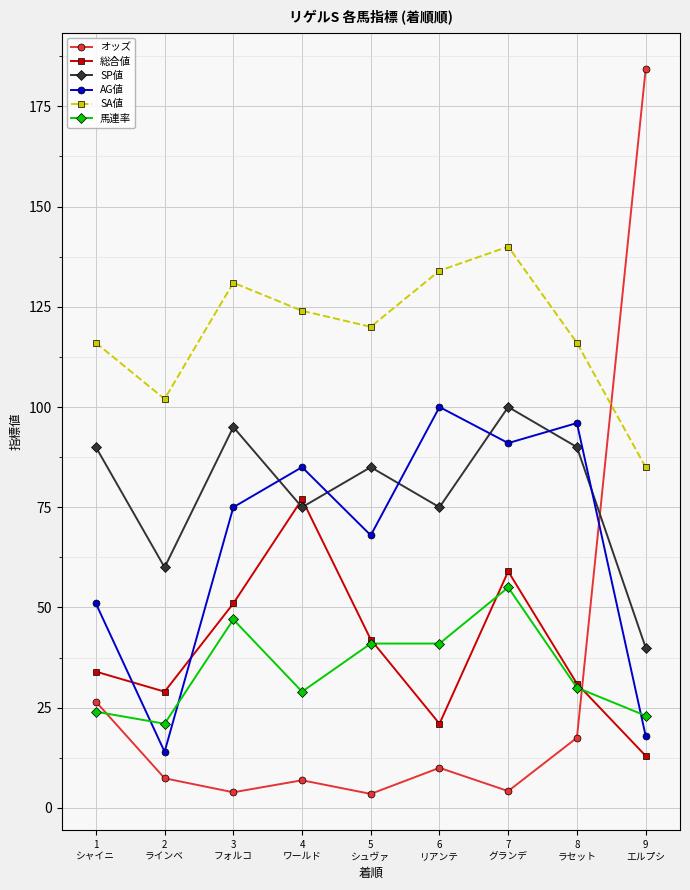

True or false: SP値 has more than 1 points higher than both neighbors.

True